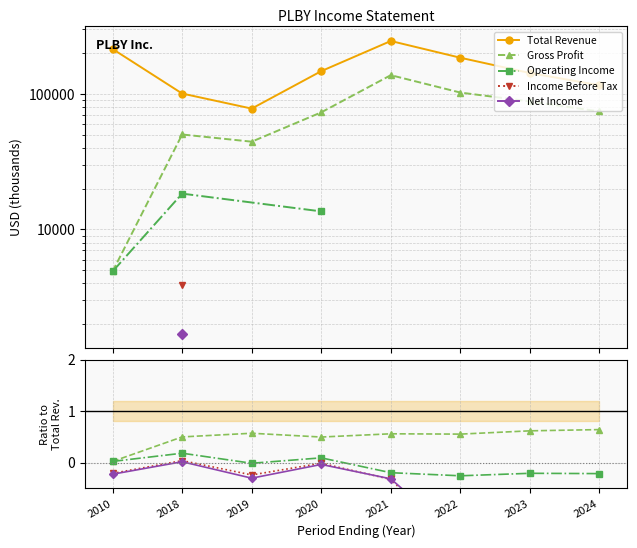

What is the sum of the Operating Income values at 2018 and 2020?

0.3